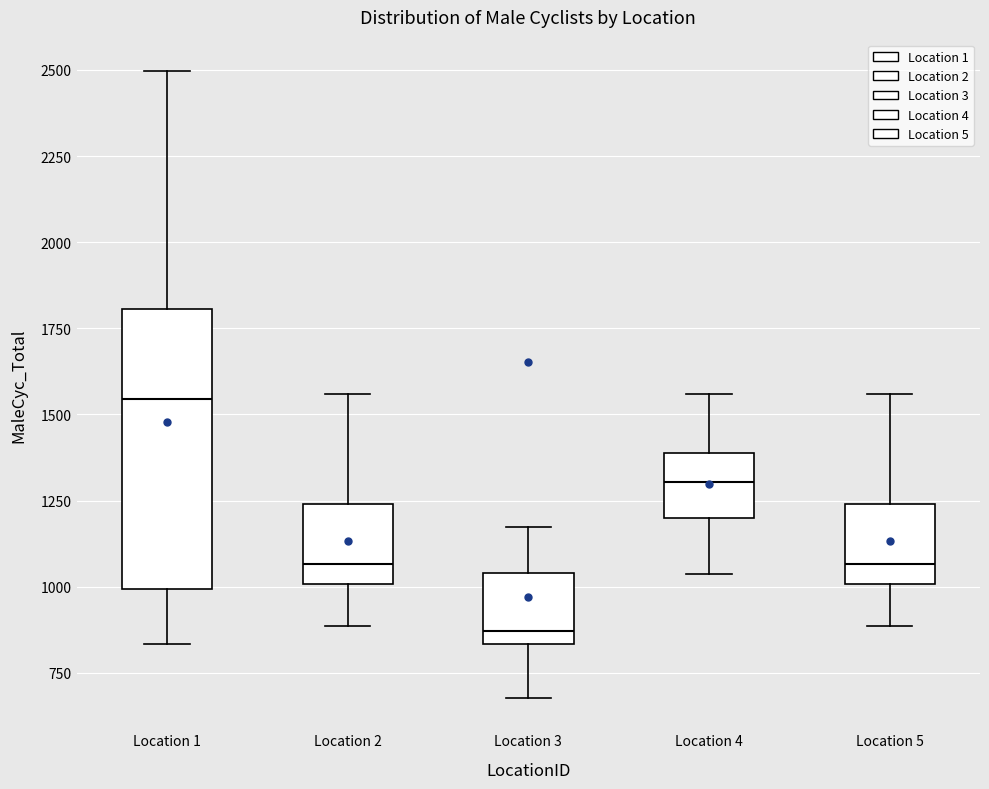

Where does the lower whisker of the box for Location 3 end on the y-axis? The values are not printed on the chart, so give them approximately, as read against the axis.

700